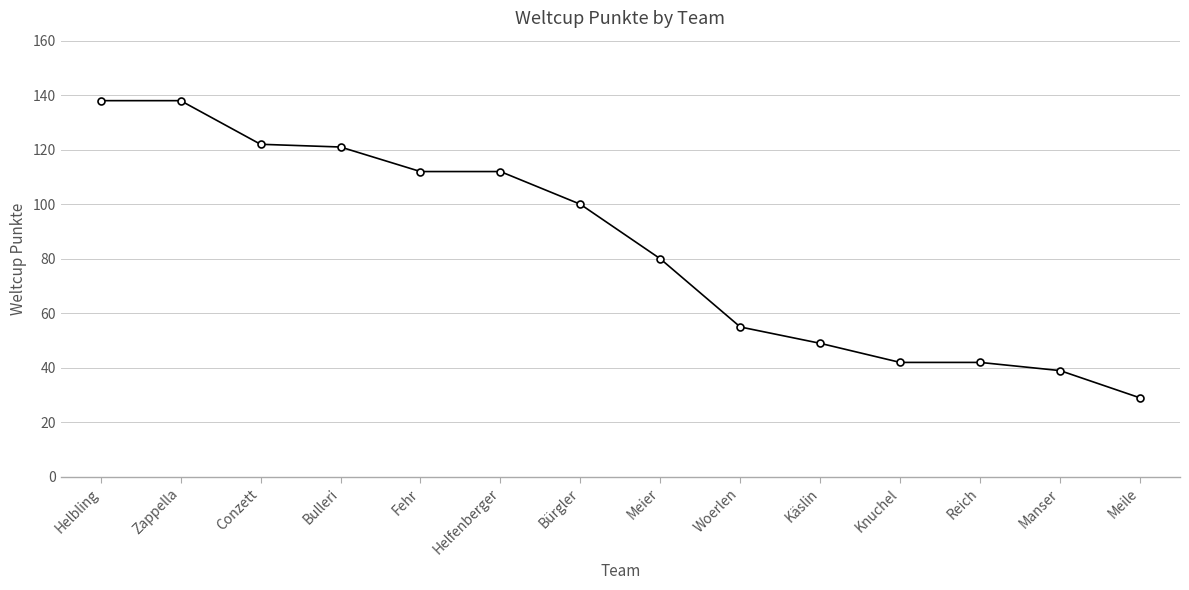

The value at Bulleri is 121. True or false?

True